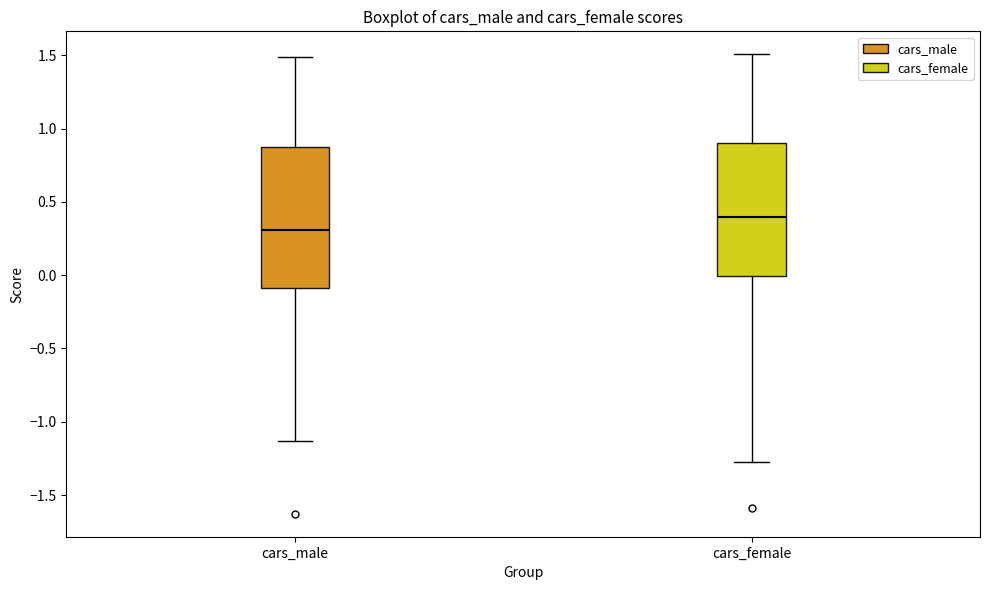

Which box is the tallest, from its lower edge to its upper edge?

cars_male